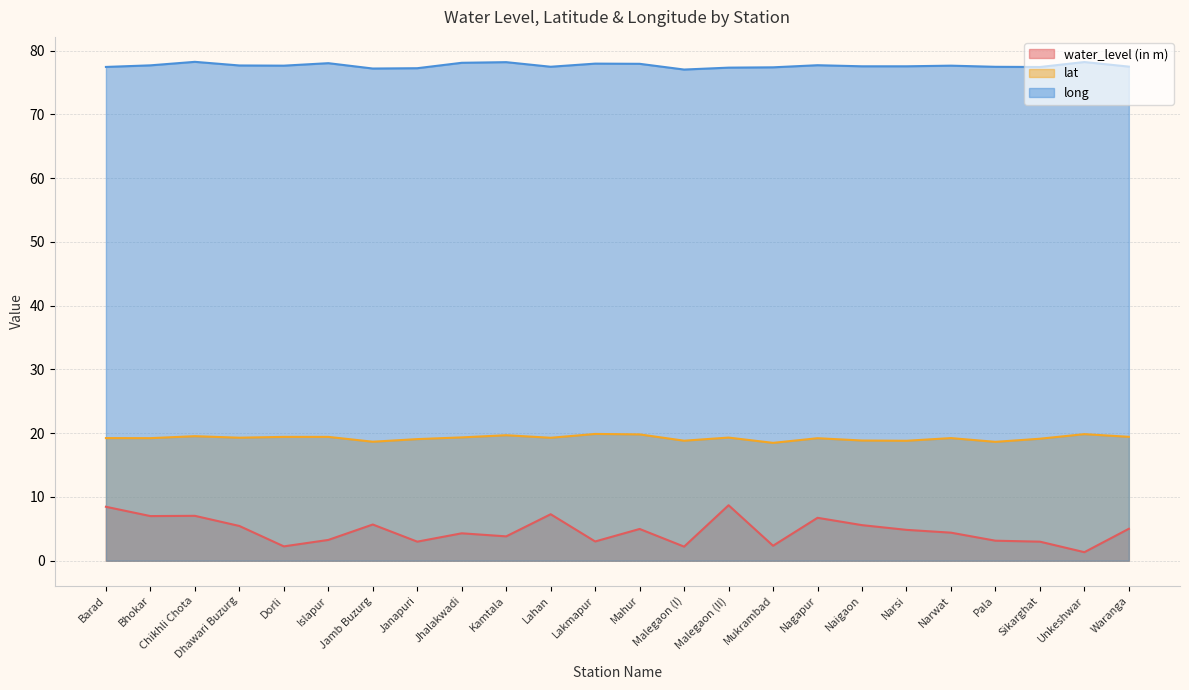

Reading left to right, what are all the values shown in this chart?

water_level (in m): Barad=8.5	Bhokar=7.0	Chikhli Chota=7.0	Dhawari Buzurg=5.5	Dorli=2.2	Islapur=3.3	Jamb Buzurg=5.7	Janapuri=3.0	Jhalakwadi=4.3	Kamtala=3.8	Lahan=7.3	Lakmapur=3.0	Mahur=5.0	Malegaon (I)=2.2	Malegaon (II)=8.7	Mukrambad=2.4	Nagapur=6.7	Naigaon=5.6	Narsi=4.8	Narwat=4.4	Pala=3.1	Sikarghat=3.0	Unkeshwar=1.3	Waranga=5.0
lat: Barad=19.2	Bhokar=19.2	Chikhli Chota=19.5	Dhawari Buzurg=19.3	Dorli=19.4	Islapur=19.4	Jamb Buzurg=18.7	Janapuri=19.1	Jhalakwadi=19.3	Kamtala=19.7	Lahan=19.3	Lakmapur=19.9	Mahur=19.8	Malegaon (I)=18.8	Malegaon (II)=19.3	Mukrambad=18.5	Nagapur=19.2	Naigaon=18.9	Narsi=18.8	Narwat=19.2	Pala=18.6	Sikarghat=19.1	Unkeshwar=19.9	Waranga=19.4
long: Barad=77.4	Bhokar=77.7	Chikhli Chota=78.2	Dhawari Buzurg=77.7	Dorli=77.6	Islapur=78.0	Jamb Buzurg=77.2	Janapuri=77.2	Jhalakwadi=78.1	Kamtala=78.2	Lahan=77.5	Lakmapur=78.0	Mahur=77.9	Malegaon (I)=77.0	Malegaon (II)=77.3	Mukrambad=77.4	Nagapur=77.7	Naigaon=77.5	Narsi=77.5	Narwat=77.6	Pala=77.5	Sikarghat=77.4	Unkeshwar=78.2	Waranga=77.5